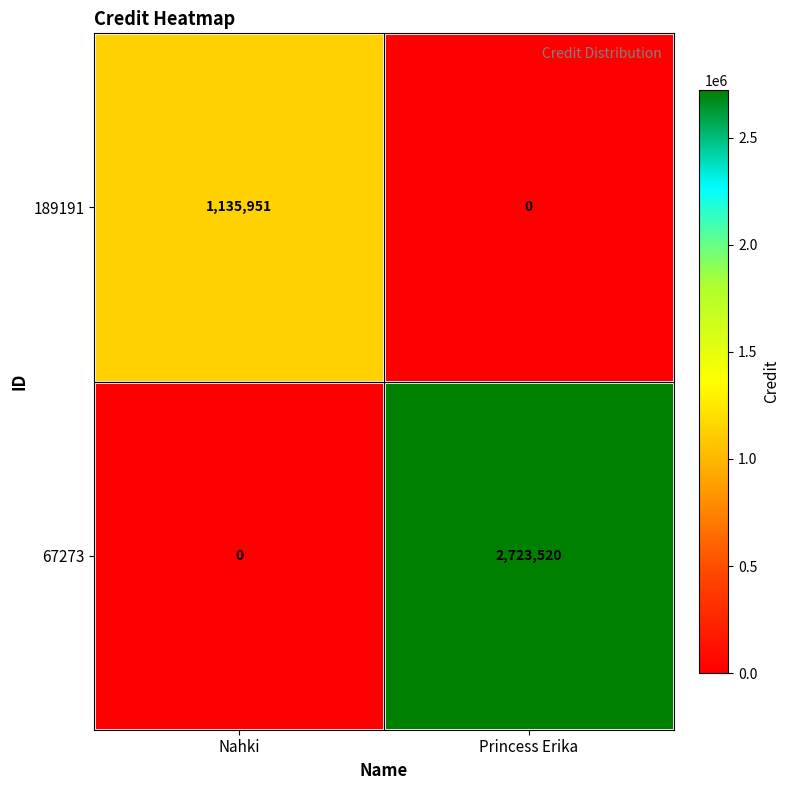

What is the difference between the maximum and minimum values in the 67273 series?

2723520